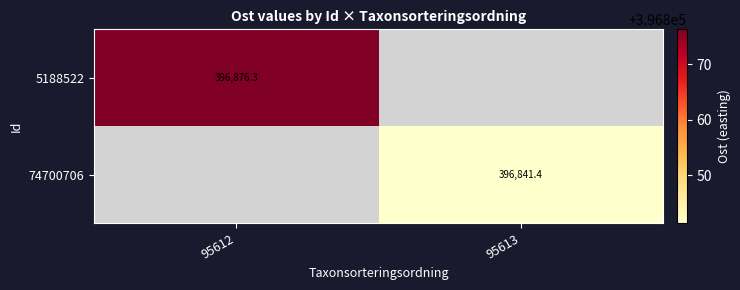

Rank the series at 95612 from highest to lowest value.

5188522, 74700706